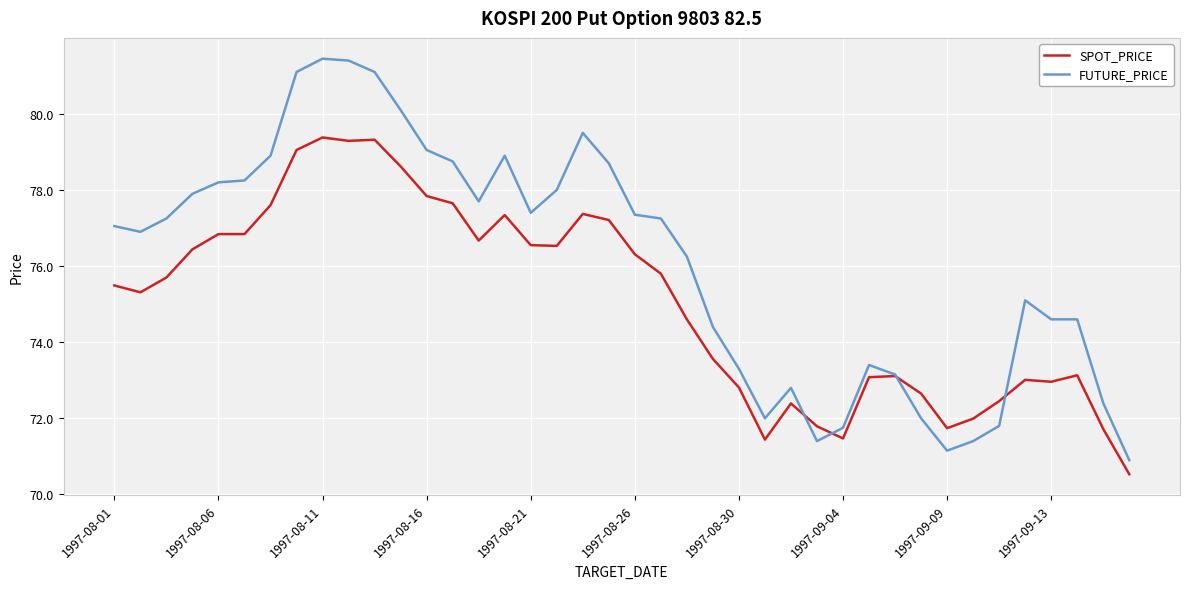

Which series has the widest spread of values?

FUTURE_PRICE